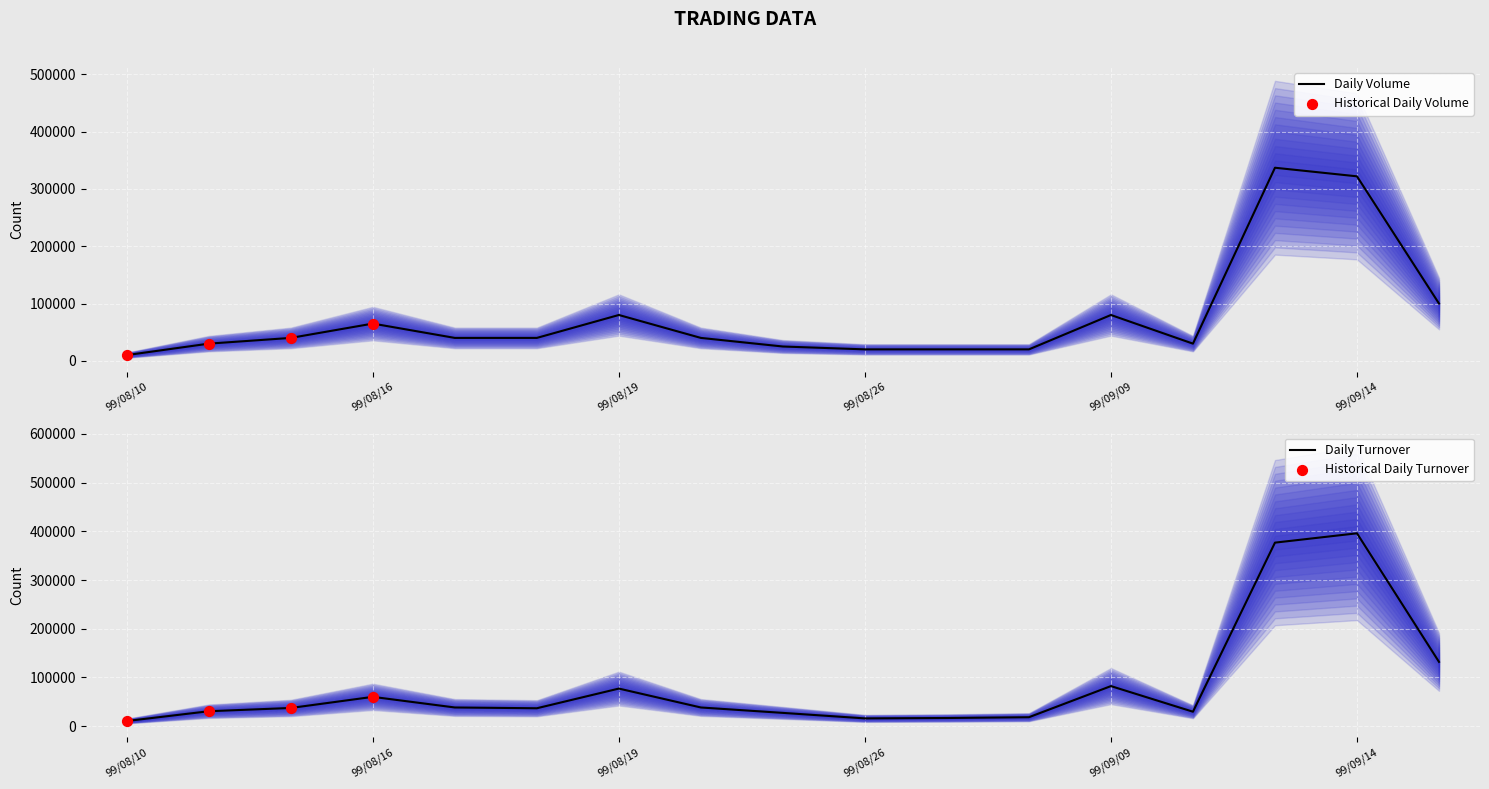

At which label does Daily Turnover reach its peak?

99/09/14